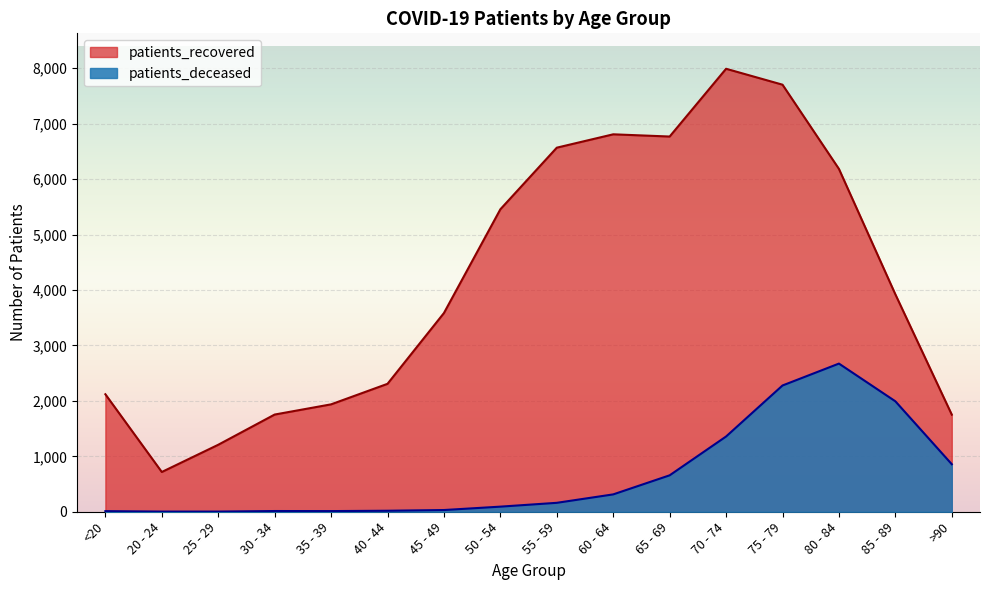

What position from the left is 35 - 39?

5